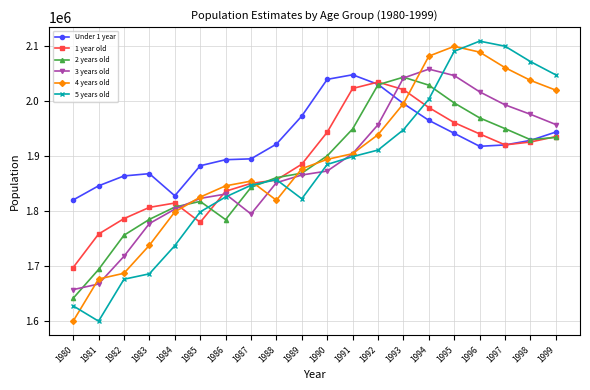

At which category does 1 year old reach its first local peak?

1984